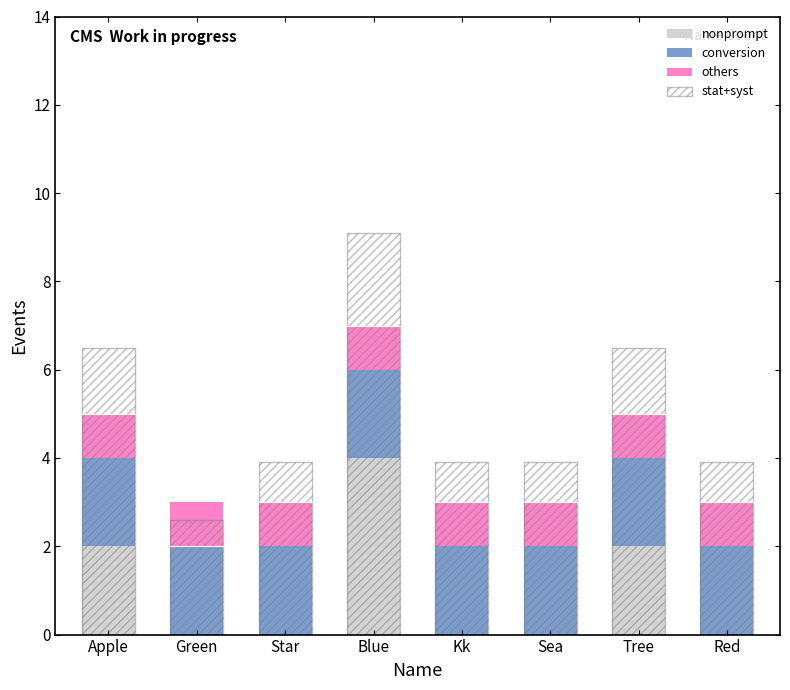

Reading right to left, extract all data points from this chart.

nonprompt: Red=0.0	Tree=2.0	Sea=0.0	Kk=0.0	Blue=4.0	Star=0.0	Green=0.0	Apple=2.0
conversion: Red=2.0	Tree=2.0	Sea=2.0	Kk=2.0	Blue=2.0	Star=2.0	Green=2.0	Apple=2.0
others: Red=1.0	Tree=1.0	Sea=1.0	Kk=1.0	Blue=1.0	Star=1.0	Green=1.0	Apple=1.0
stat+syst: Red=3.9	Tree=6.5	Sea=3.9	Kk=3.9	Blue=9.1	Star=3.9	Green=2.6	Apple=6.5